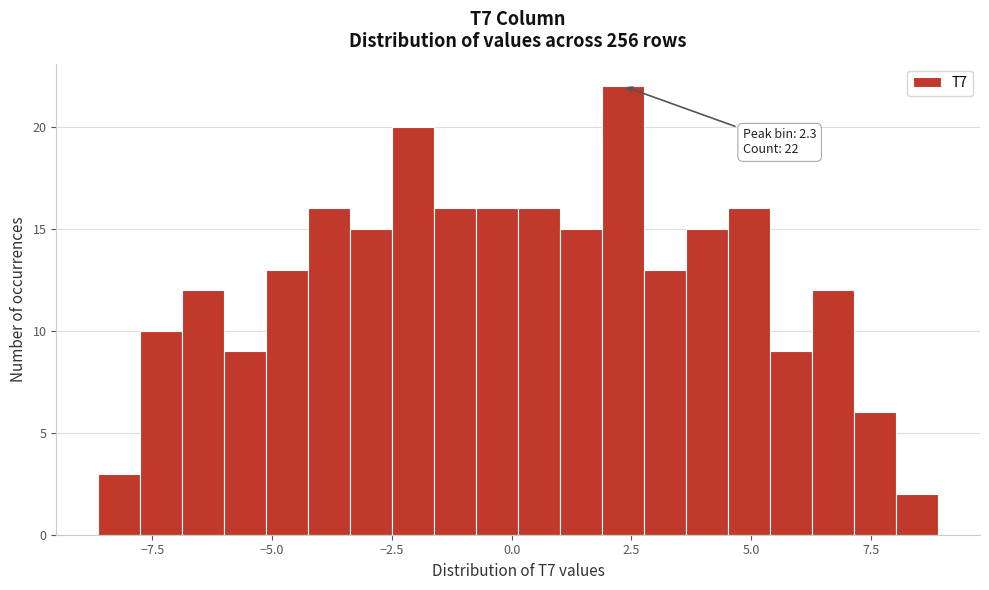

Around what value on the x-axis is the tallest bar? Give the approximate position of its centre, as read against the axis.

2.5